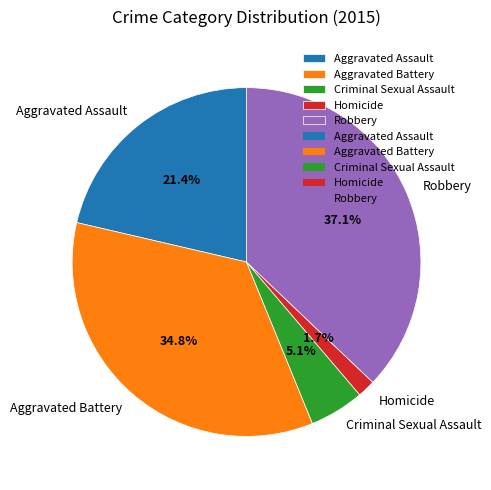

Which category has the smallest portion of the pie?

Homicide